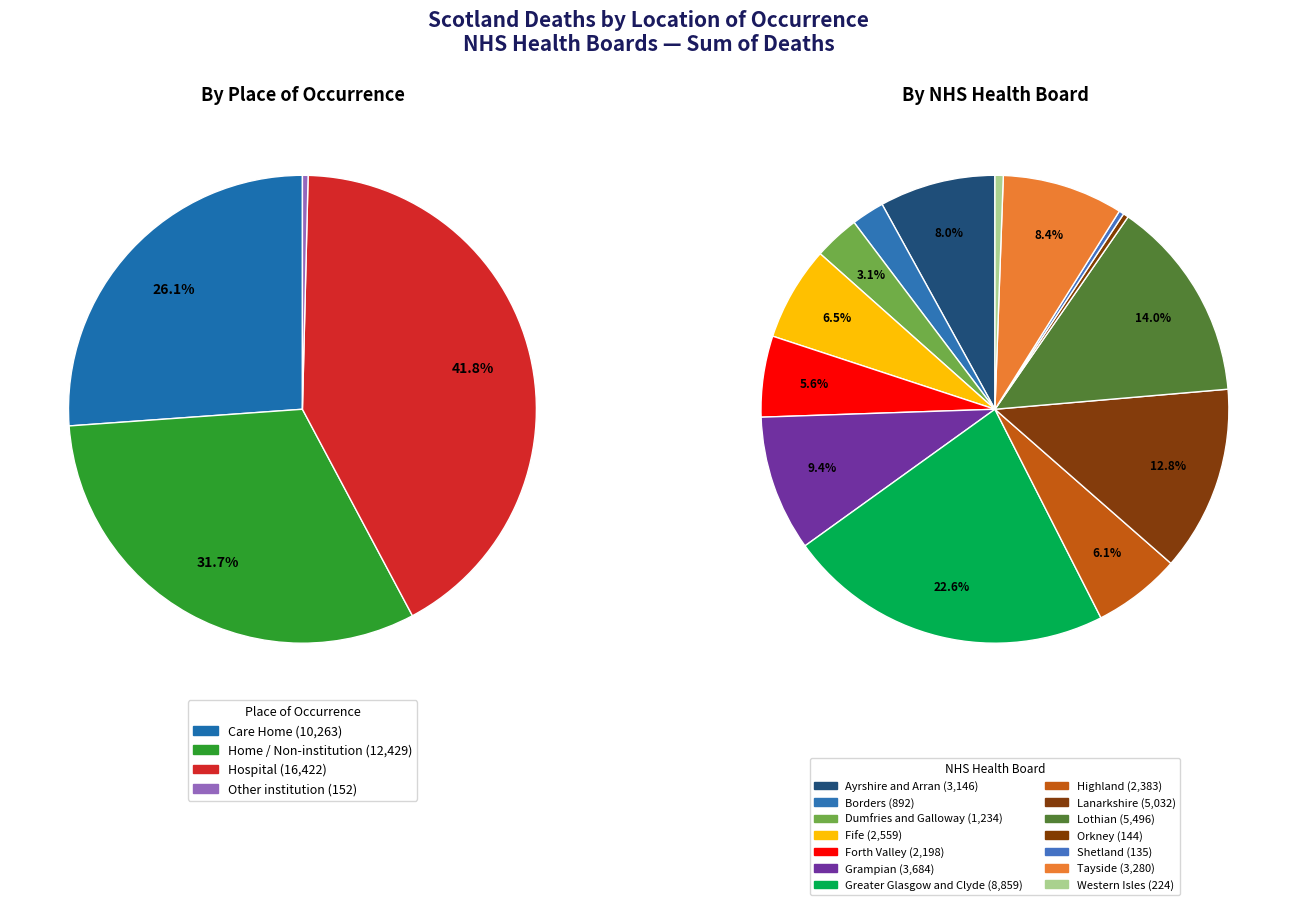

Which slice is the largest?

Greater Glasgow and Clyde